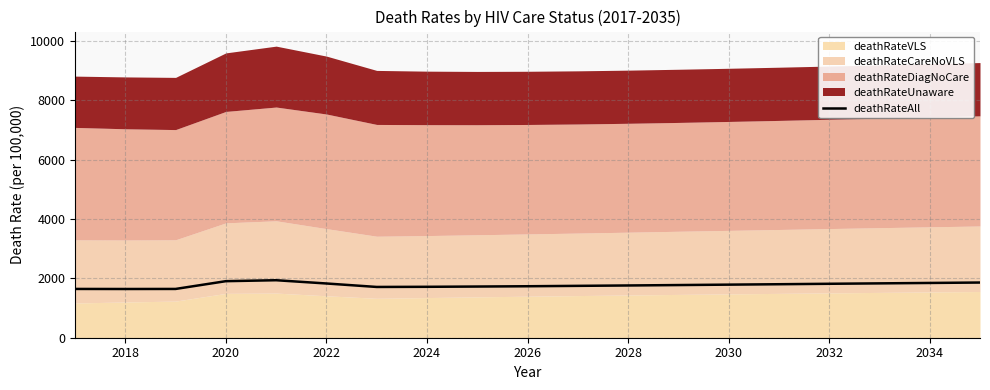

Reading left to right, list all the values displayed in this chart.

1645	1643	1645	1907	1939	1829	1712	1717	1726	1736	1749	1762	1776	1790	1804	1819	1833	1847	1861